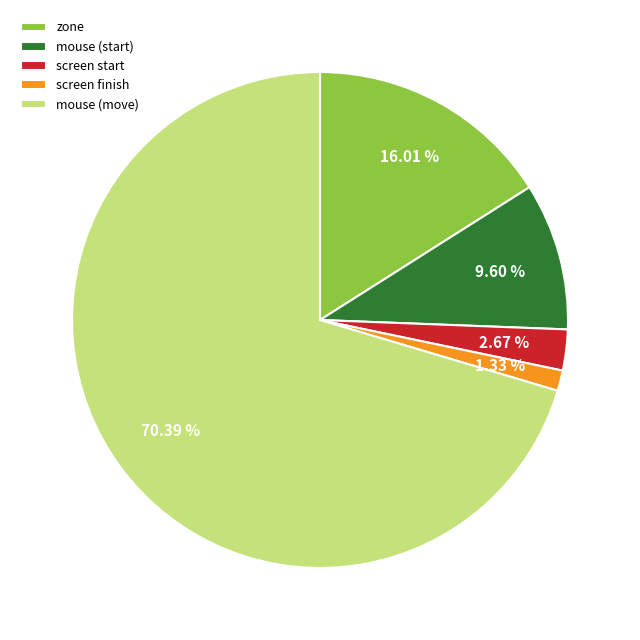

Is the sum of zone and screen start greater than half?

No